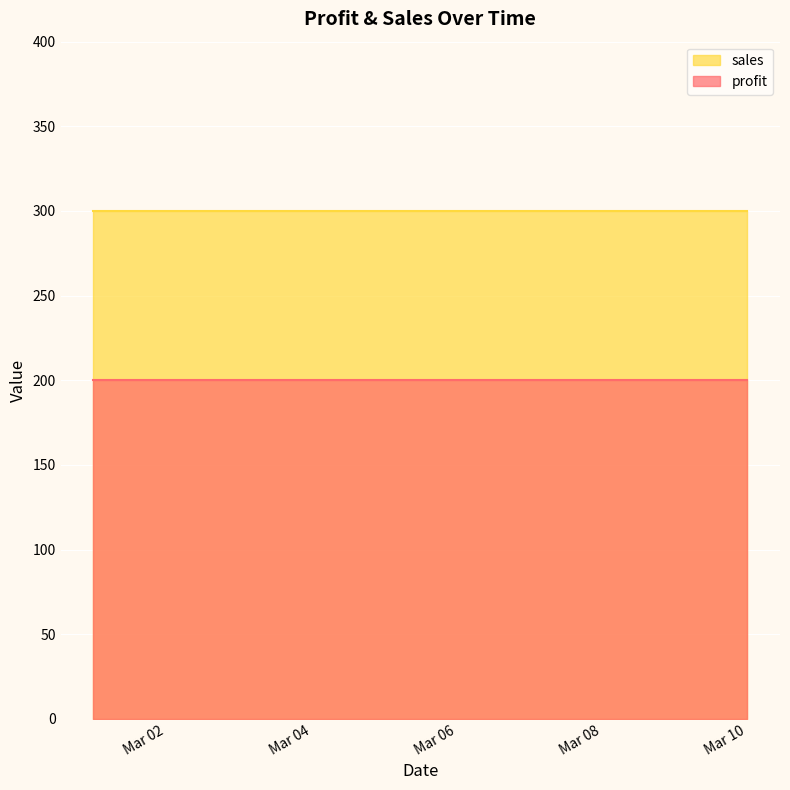

At 2011-03-10, list the series in order from smallest to largest.

profit, sales